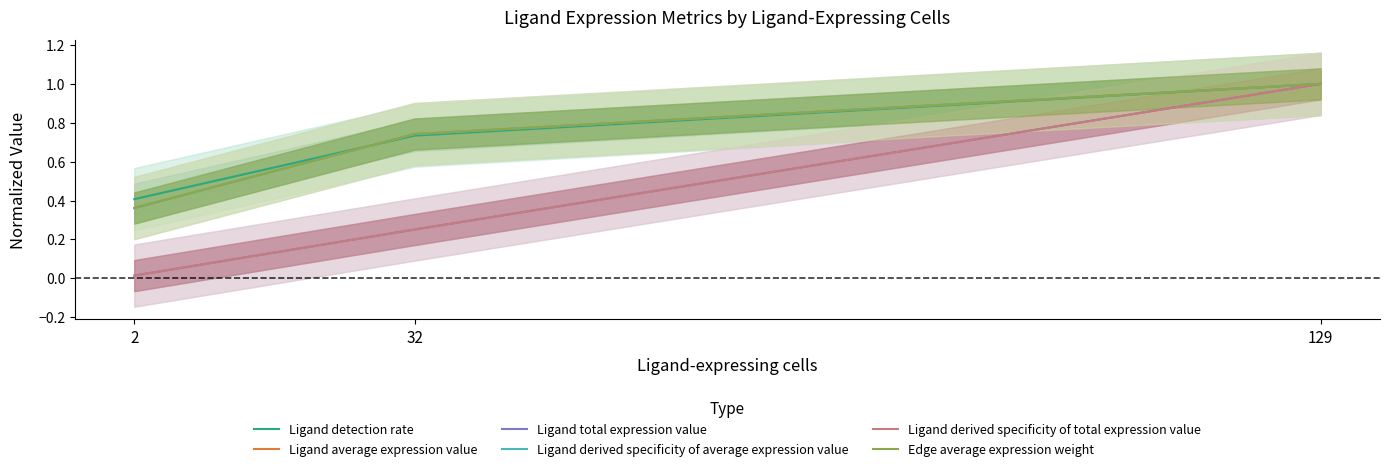

How many distinct data groups are displayed?

6